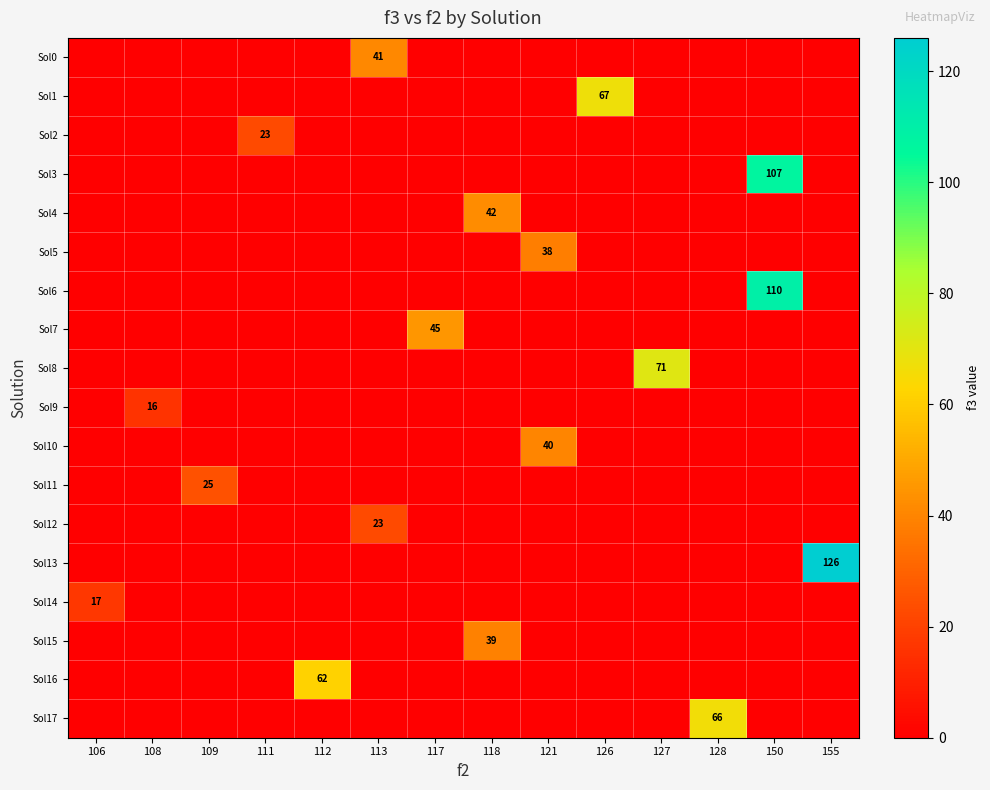

Rank the categories by Sol11 value from lowest to highest.

106, 108, 111, 112, 113, 117, 118, 121, 126, 127, 128, 150, 155, 109